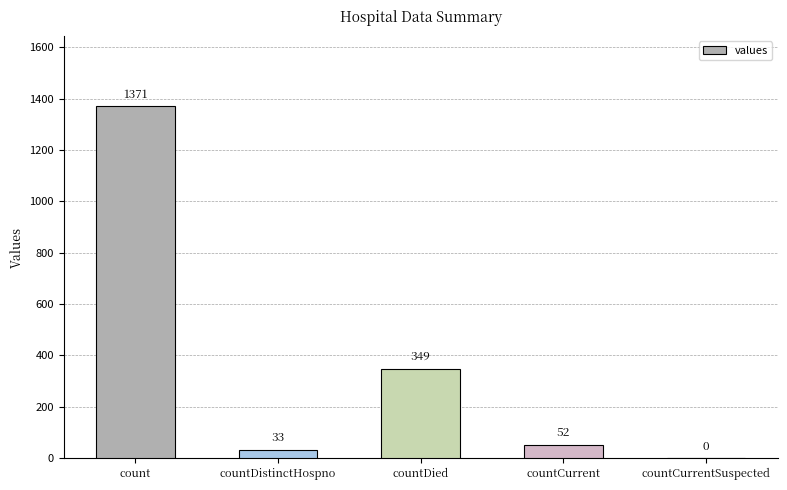

What is the sum of the values at countCurrentSuspected and countCurrent?

52